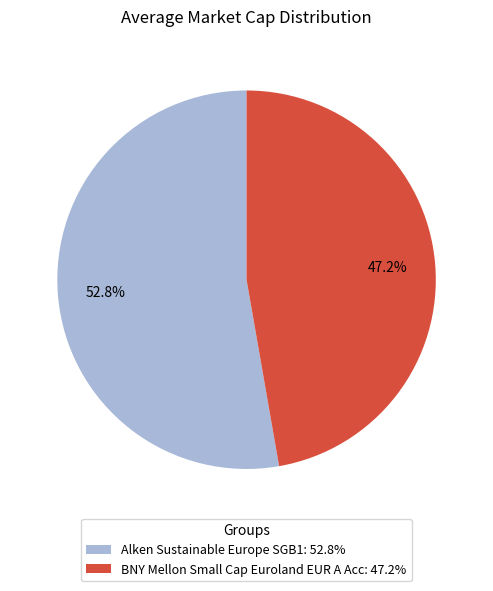

Does BNY Mellon Small Cap Euroland EUR A Acc account for over 50% of the chart?

No